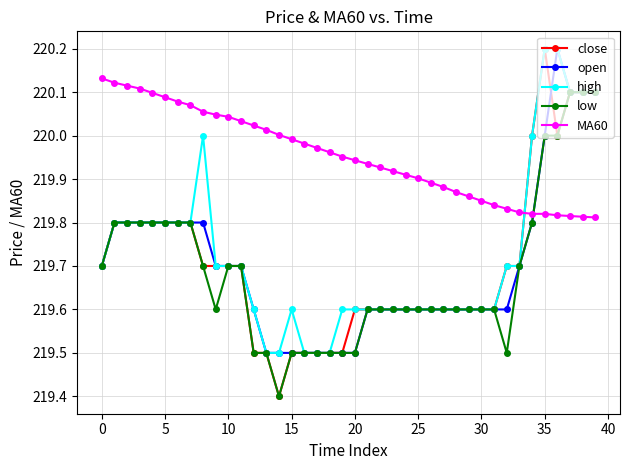

What is the highest value of the high series?

220.2